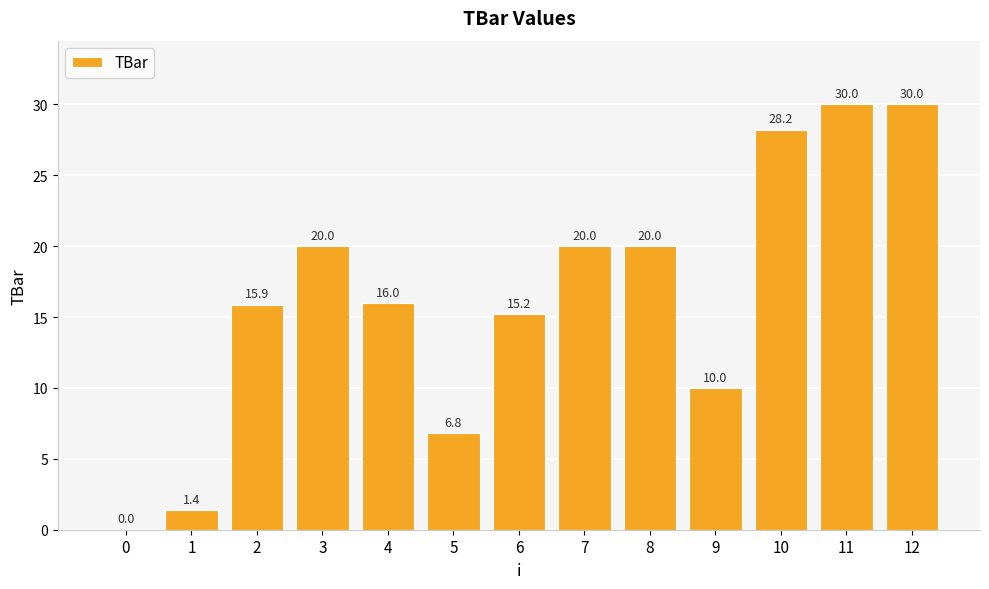

What is the maximum value shown in the chart?

30.0